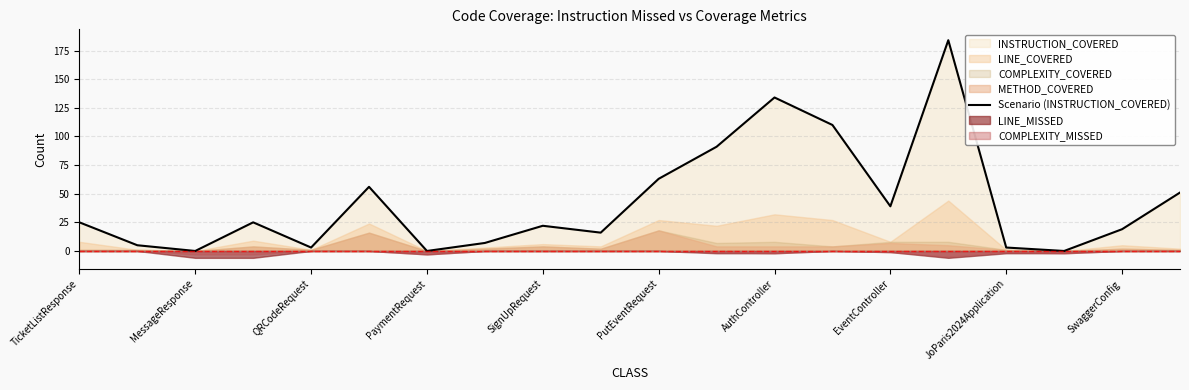

True or false: Scenario (INSTRUCTION_COVERED) has a value of 38 at TicketListResponse.

False